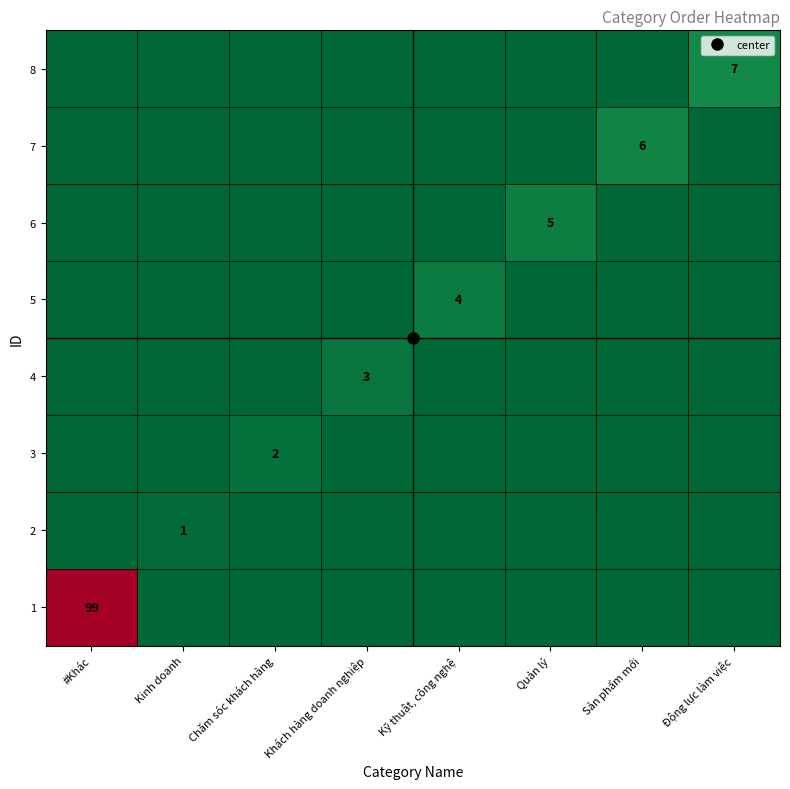

At Kinh doanh, list the series in order from smallest to largest.

1, 3, 4, 5, 6, 7, 8, 2